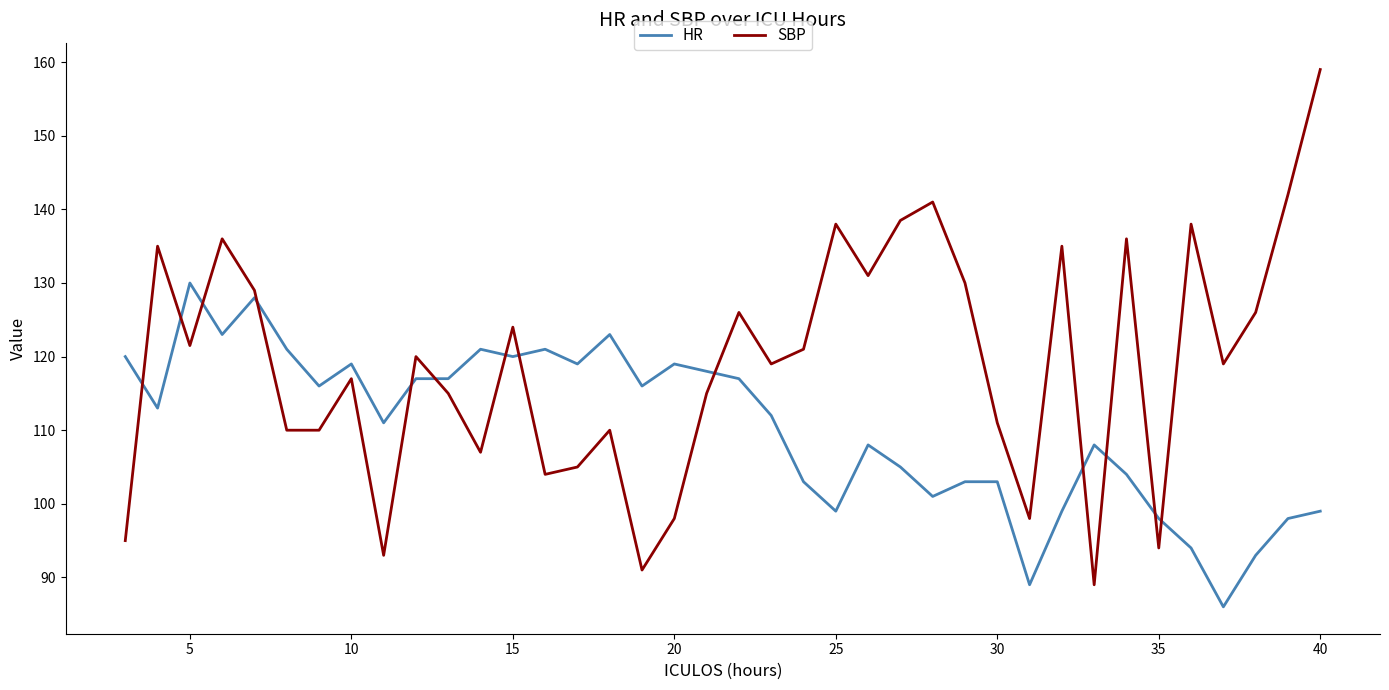

What is the maximum value for SBP?

159.0